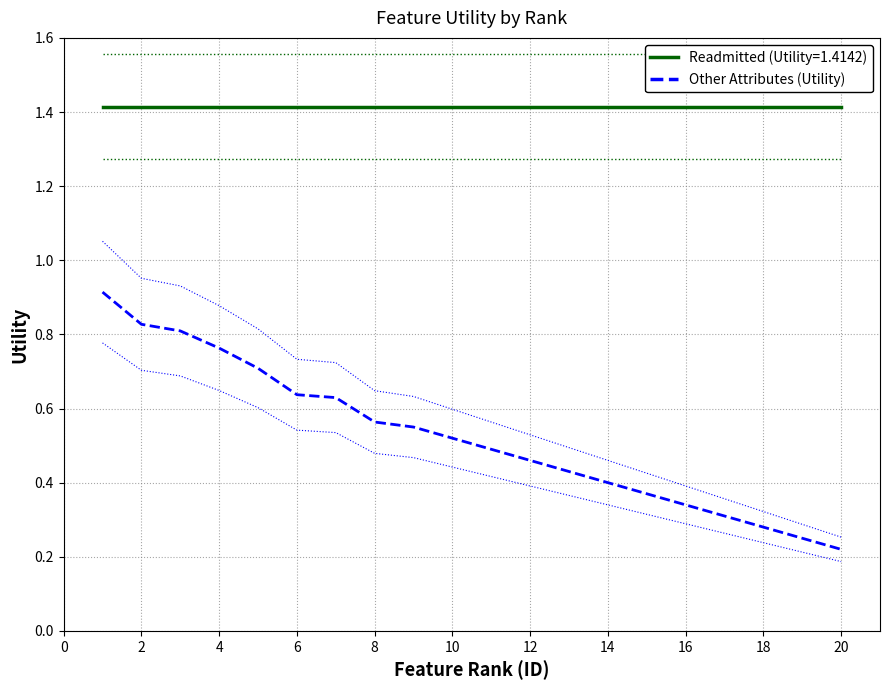

The Other Attributes (Utility) series shows 0.1 at 16. True or false?

False